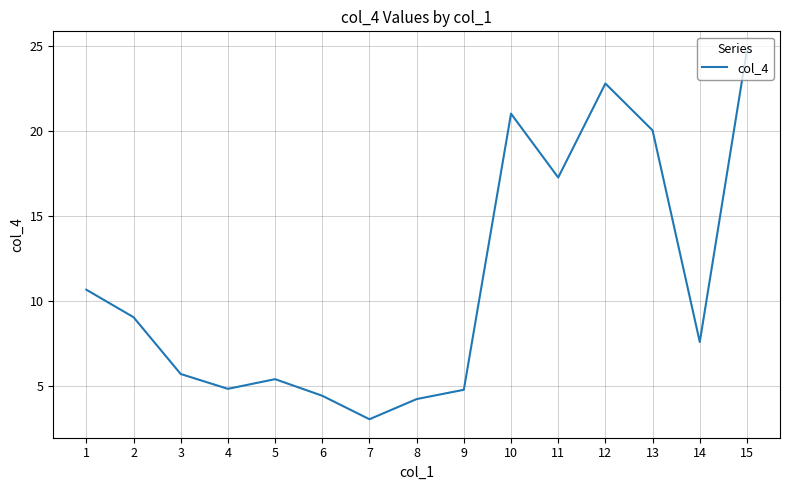

Reading right to left, list all the values displayed in this chart.

24.8	7.6	20.0	22.8	17.3	21.0	4.8	4.2	3.0	4.4	5.4	4.8	5.7	9.0	10.7